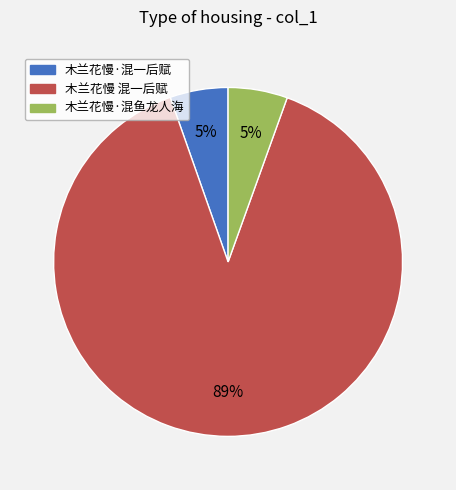

How many segments does this pie chart have?

3